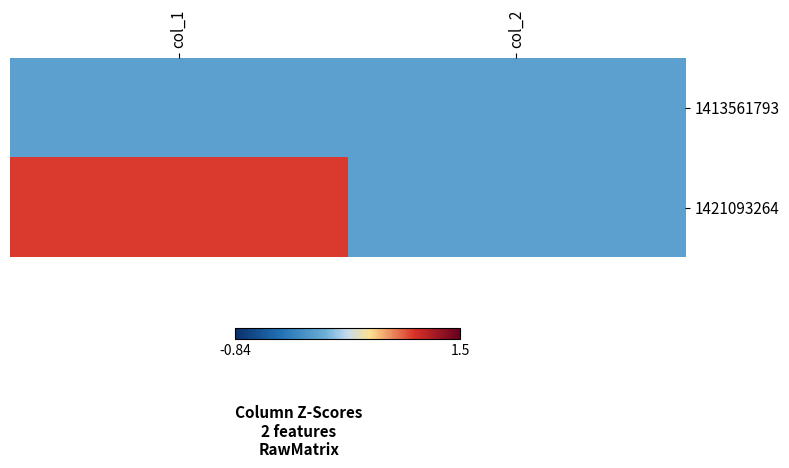

Rank the series by their average value, from lowest to highest.

1413561793, 1421093264